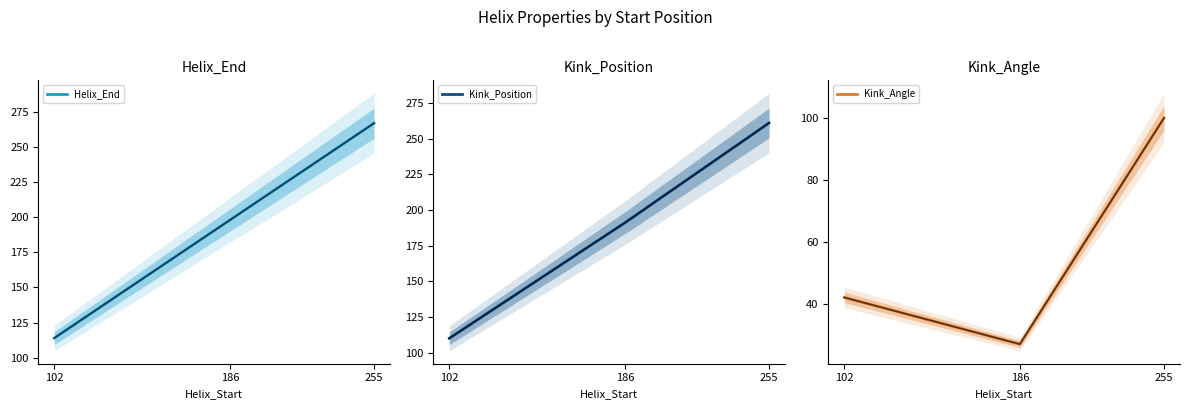

The Kink_Angle series shows 27.0 at 186. True or false?

True